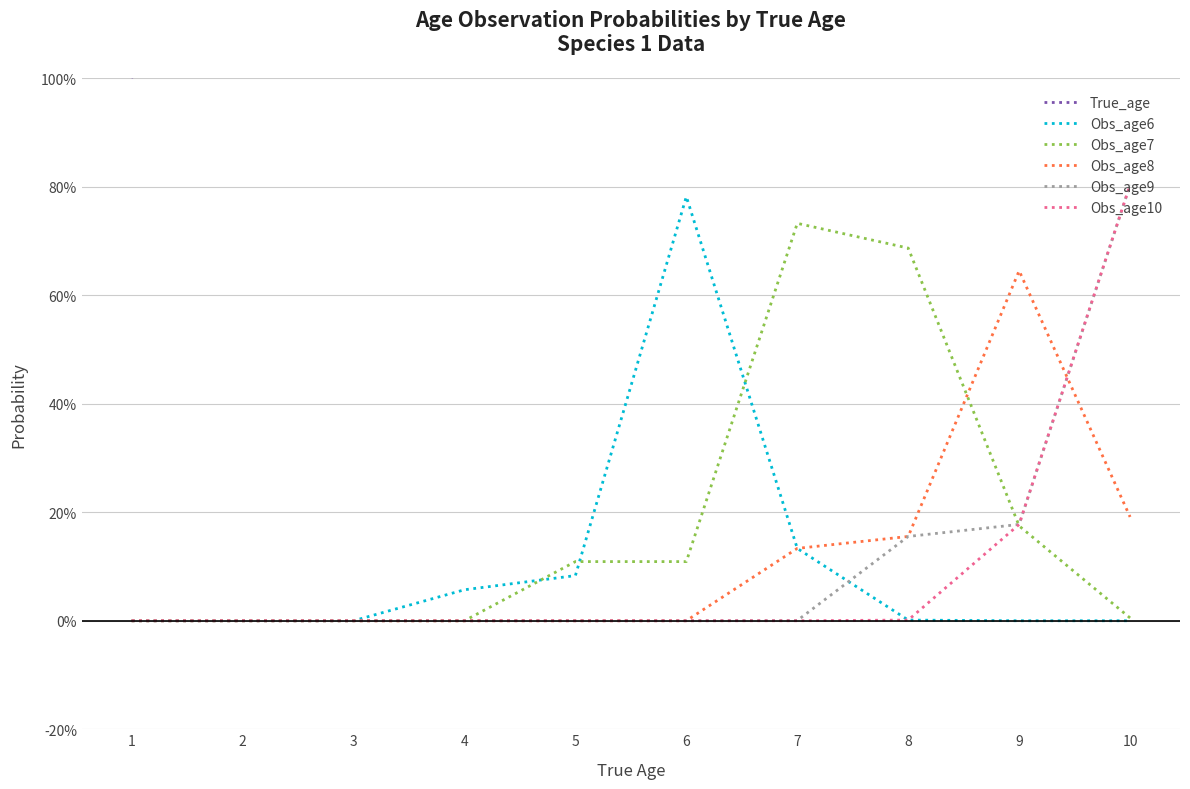

What is the difference between the maximum and minimum values in the Obs_age7 series?

0.7